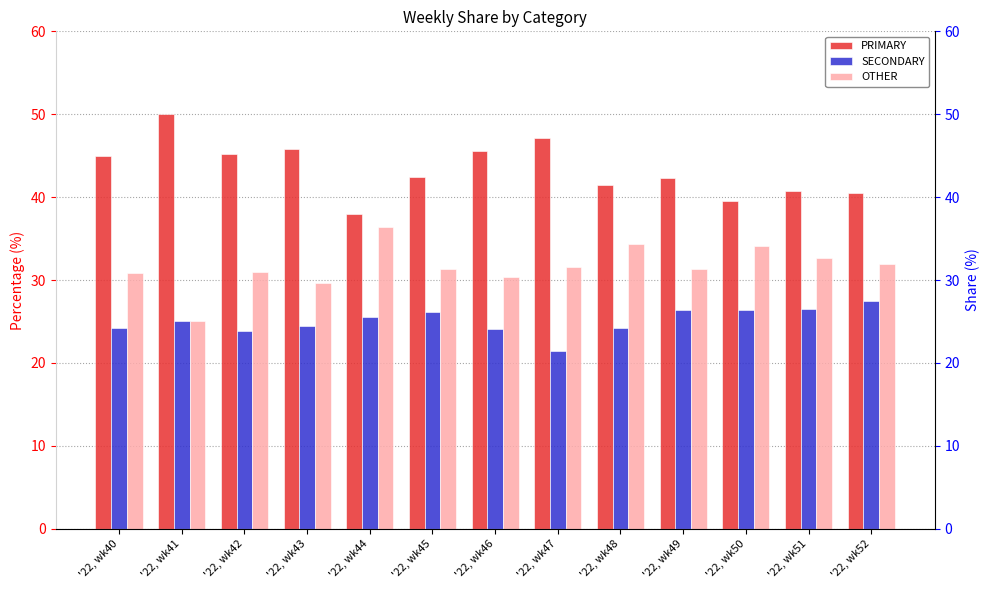

Count the number of data series in this chart.

3